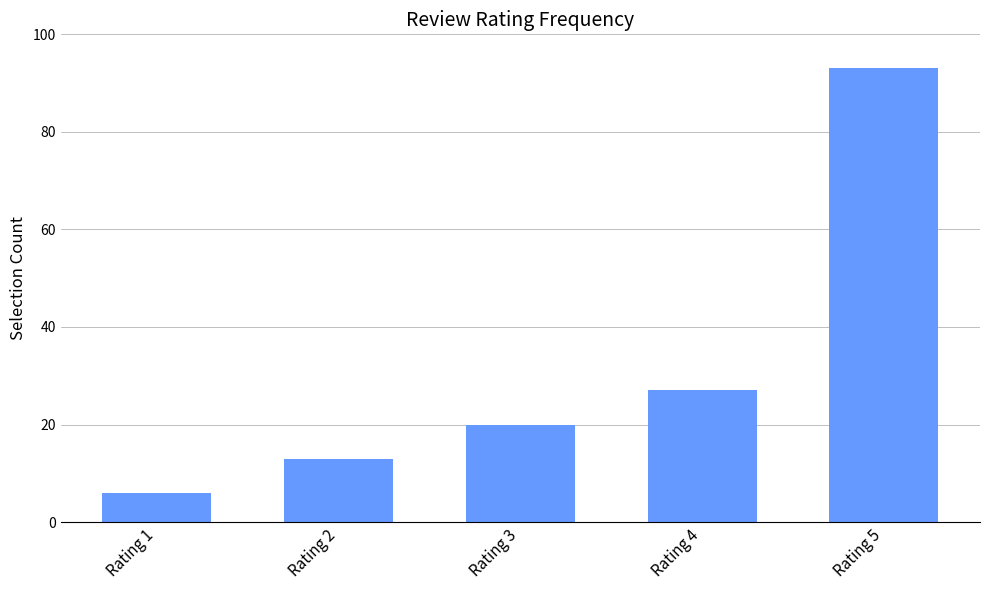

How many bars are there in total?

5